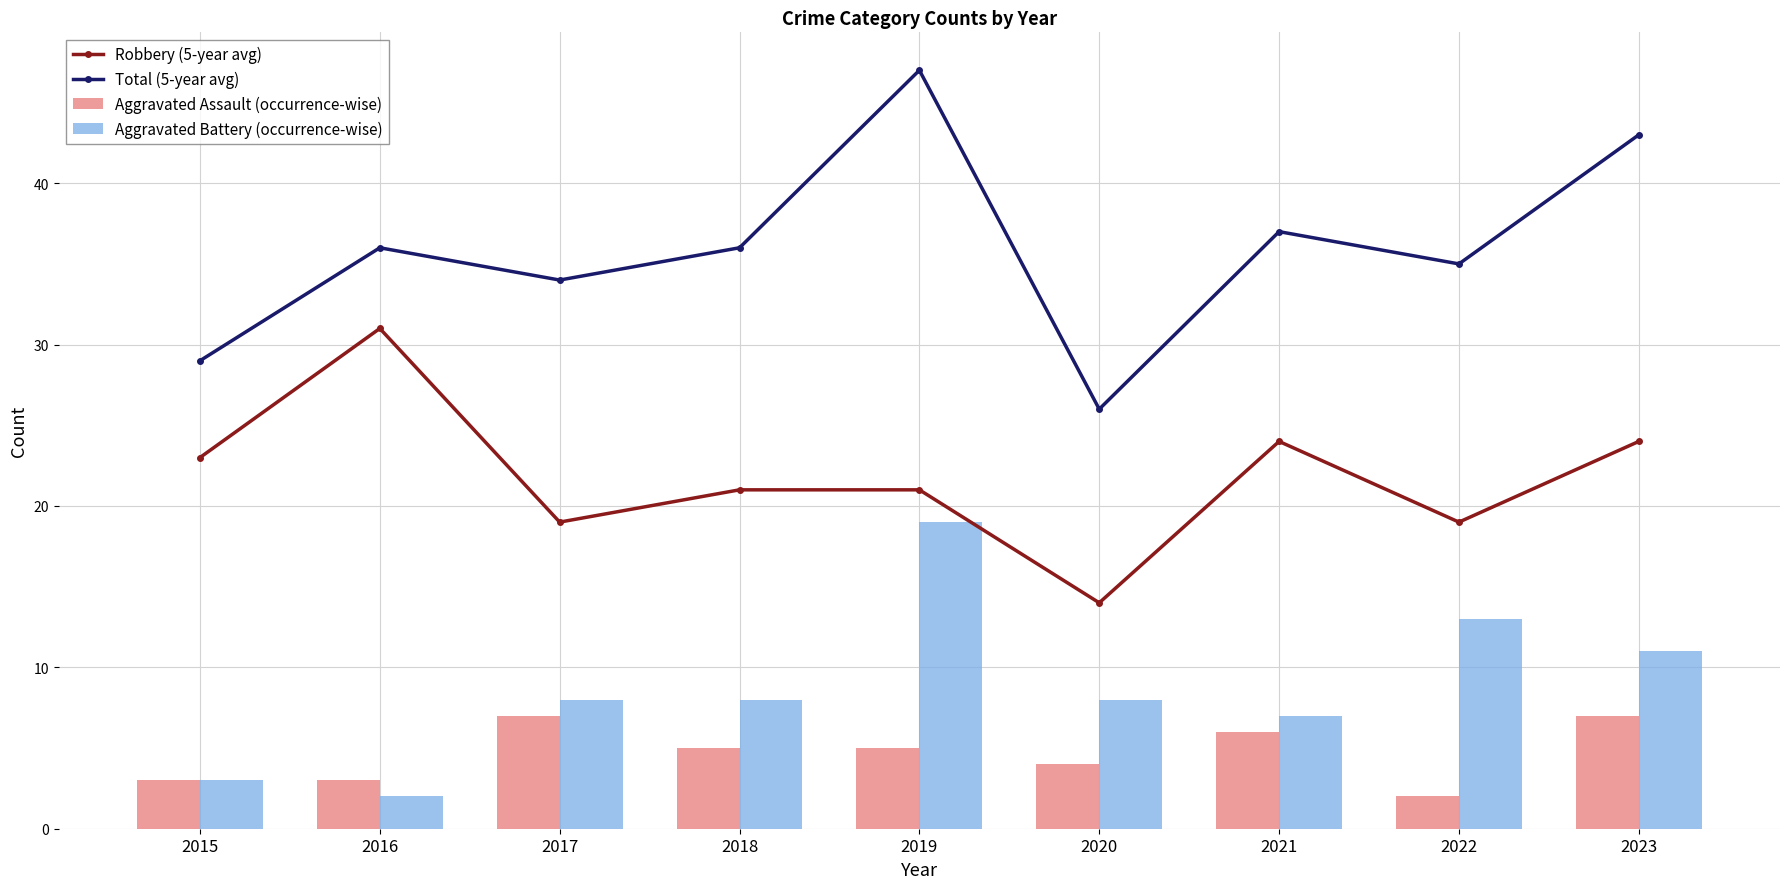

Which series has the widest spread of values?

Total (5-year avg)